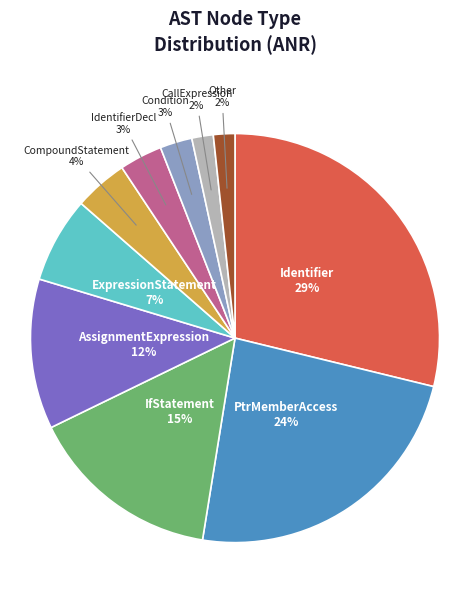

Is there any slice that represents more than half of the pie?

No